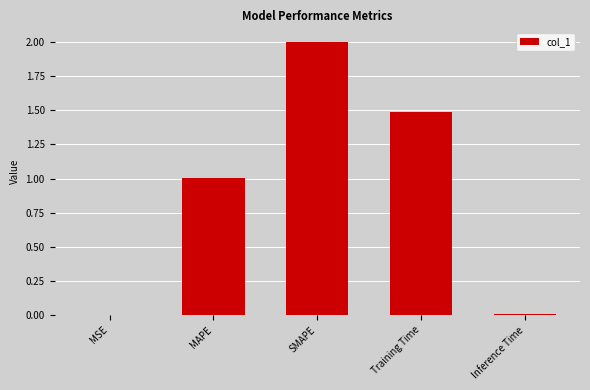

How many data points are above 1?

3